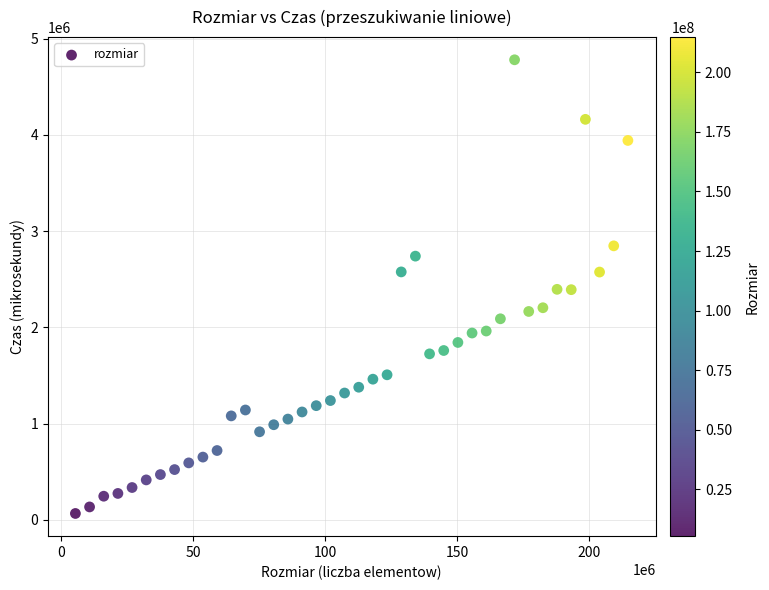

What is the range of X values (max minus min)?

209379651